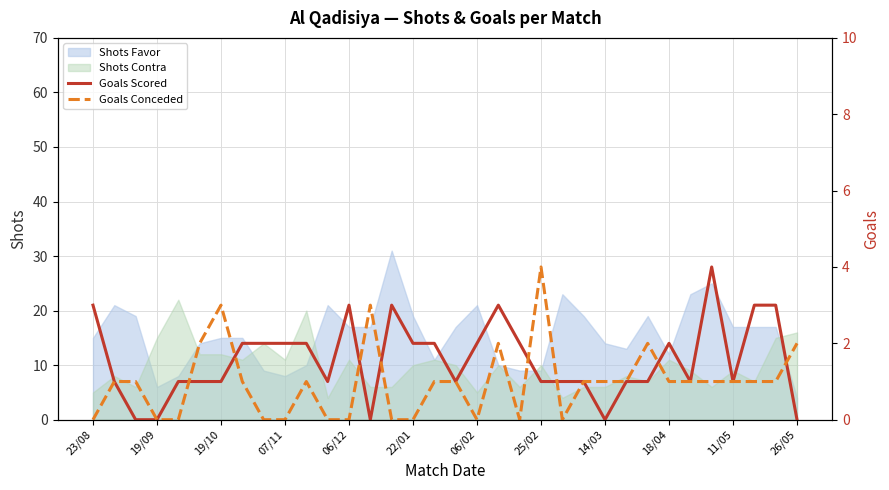

True or false: Goals Scored and Goals Conceded intersect in this chart.

True